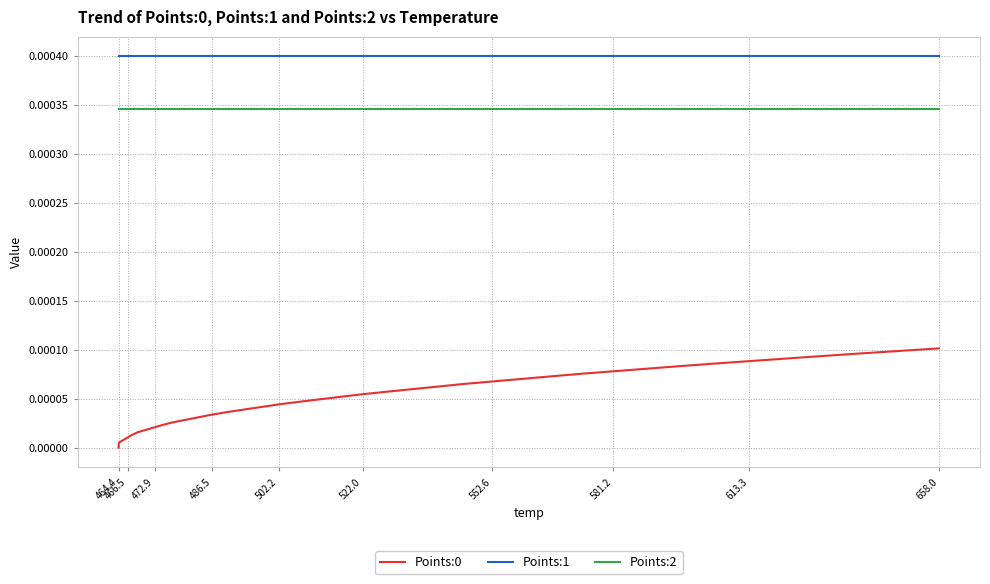

Reading right to left, transcribe all the data shown in this chart.

Points:0: 0.0	0.0	0.0	0.0	0.0	0.0	0.0	0.0	0.0	0.0	0.0	0.0	0.0	0.0	0.0	0.0	0.0	0.0	0.0	0.0	0.0	0.0	0.0	0.0	0.0	0.0	0.0	0.0	0.0	0.0	0.0	0.0	0.0	0.0	0.0	0.0	0.0	0.0	0.0	0.0
Points:1: 0.0	0.0	0.0	0.0	0.0	0.0	0.0	0.0	0.0	0.0	0.0	0.0	0.0	0.0	0.0	0.0	0.0	0.0	0.0	0.0	0.0	0.0	0.0	0.0	0.0	0.0	0.0	0.0	0.0	0.0	0.0	0.0	0.0	0.0	0.0	0.0	0.0	0.0	0.0	0.0
Points:2: 0.0	0.0	0.0	0.0	0.0	0.0	0.0	0.0	0.0	0.0	0.0	0.0	0.0	0.0	0.0	0.0	0.0	0.0	0.0	0.0	0.0	0.0	0.0	0.0	0.0	0.0	0.0	0.0	0.0	0.0	0.0	0.0	0.0	0.0	0.0	0.0	0.0	0.0	0.0	0.0